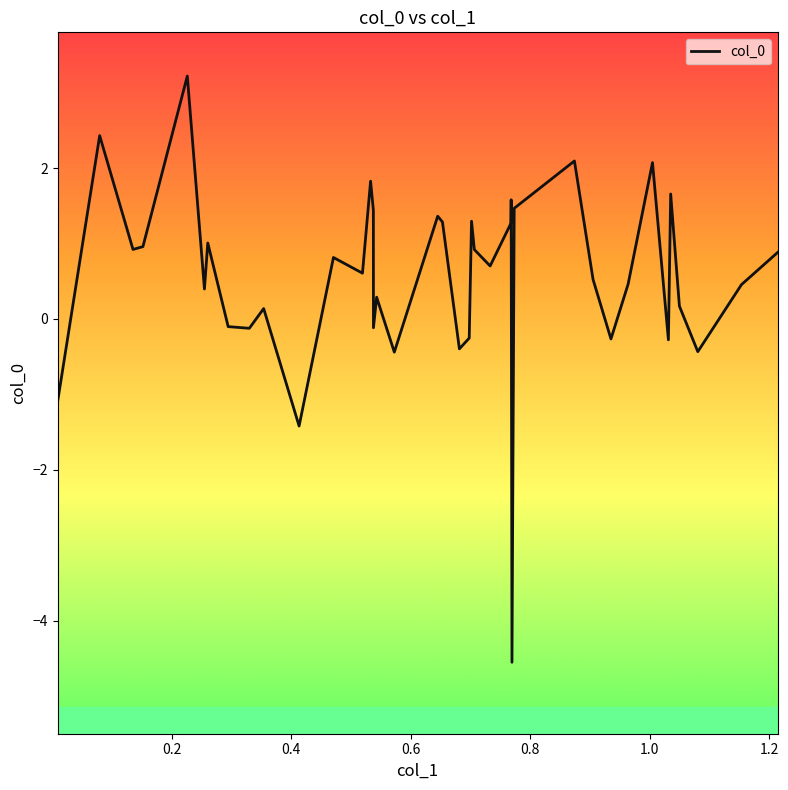

What is the difference between the second highest and minimum values?

7.0